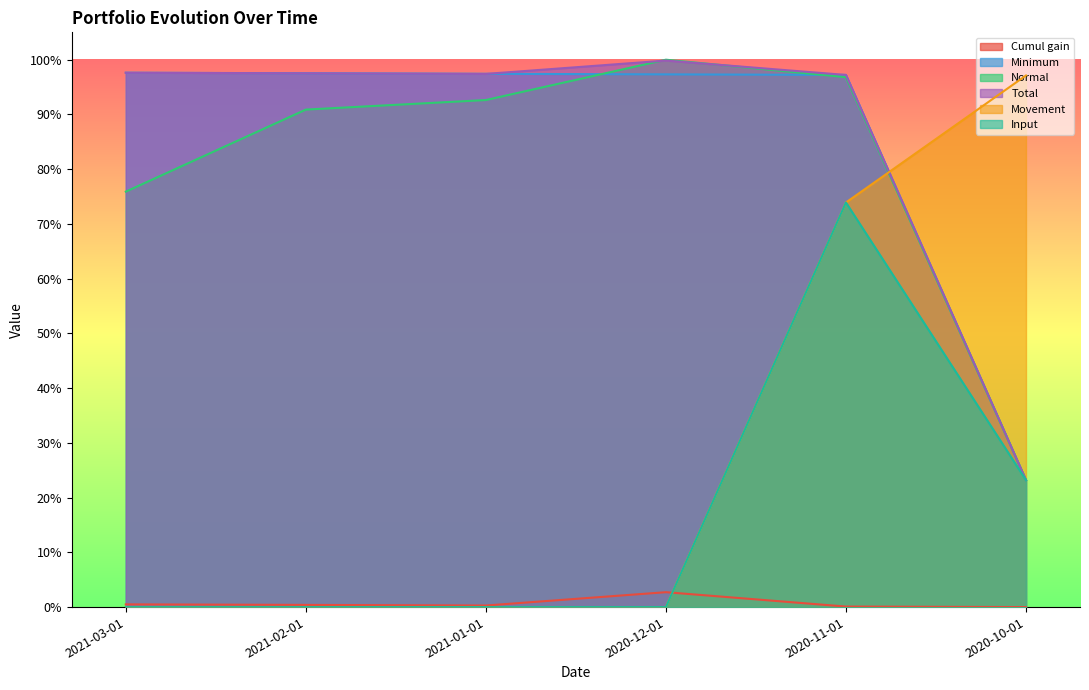

Reading left to right, extract all data points from this chart.

Cumul gain: 0.0	0.0	0.0	0.0	0.0	0.0
Minimum: 1.0	1.0	1.0	1.0	1.0	0.2
Normal: 0.8	0.9	0.9	1.0	1.0	0.2
Total: 1.0	1.0	1.0	1.0	1.0	0.2
Movement: 0.0	0.0	0.0	0.0	0.7	1.0
Input: 0.0	0.0	0.0	0.0	0.7	0.2